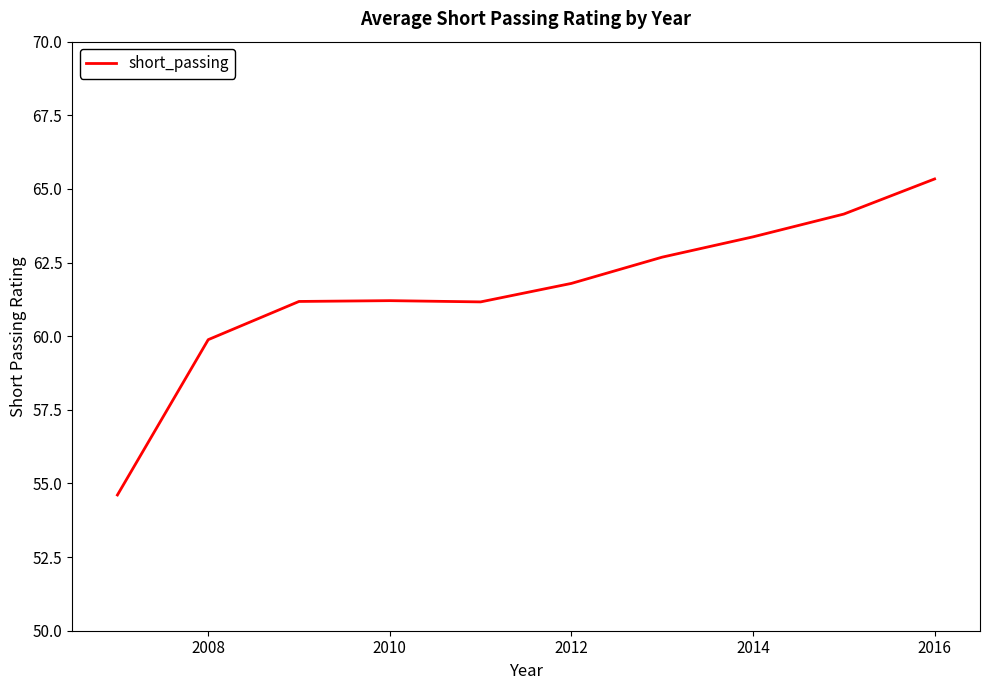

What is the maximum value shown in the chart?

65.3